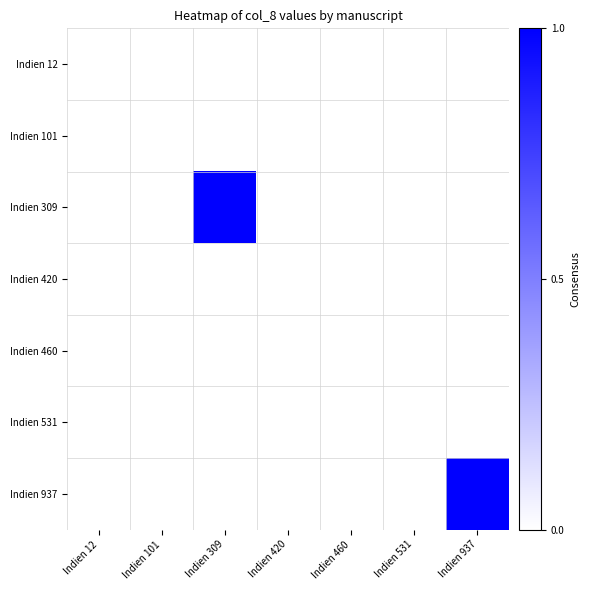

How many distinct data groups are displayed?

7